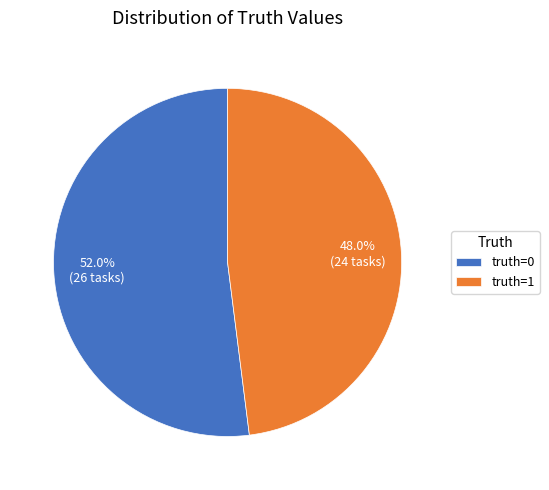

Do truth=0 and truth=1 together represent more than half of the pie?

Yes